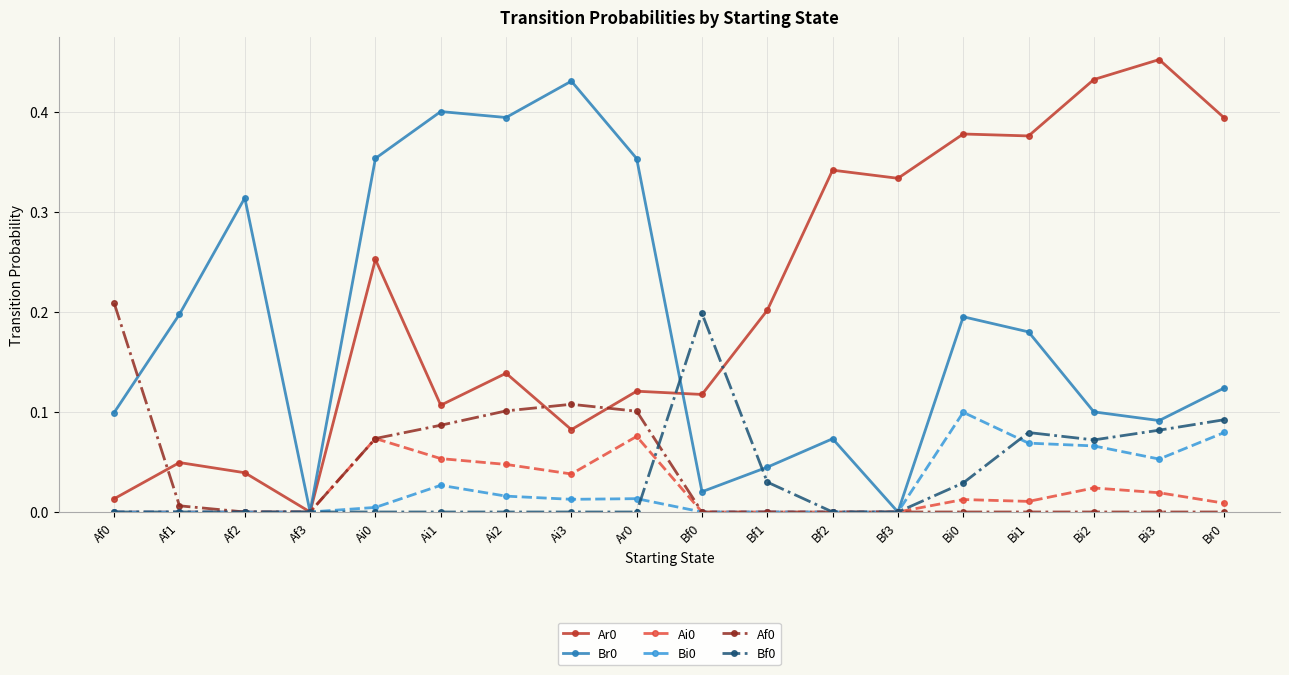

What is the label of the 7th point from the left?

Ai2